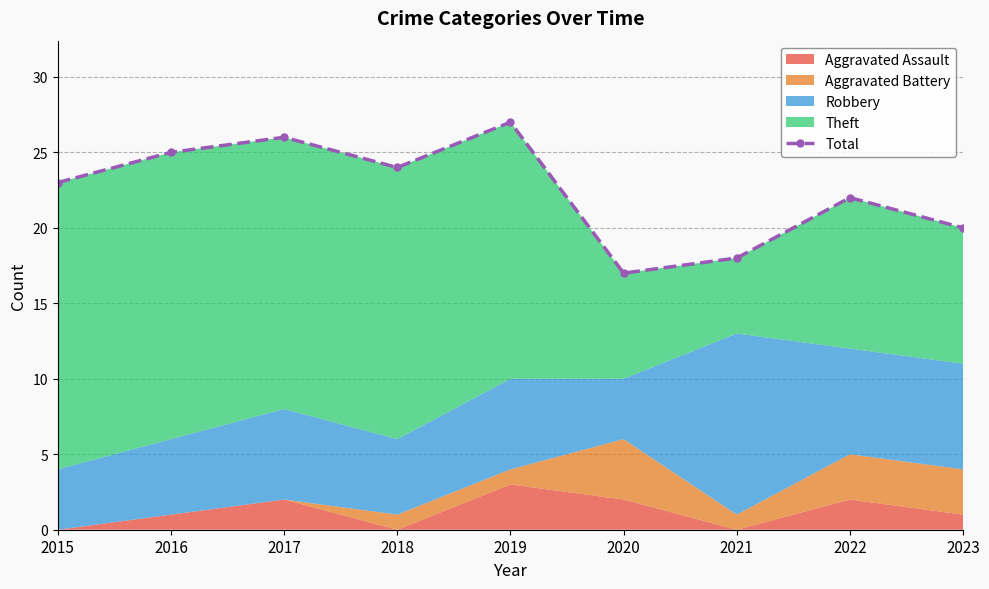

What is the ratio of the value at 2017 to the value at 2019?

1.0